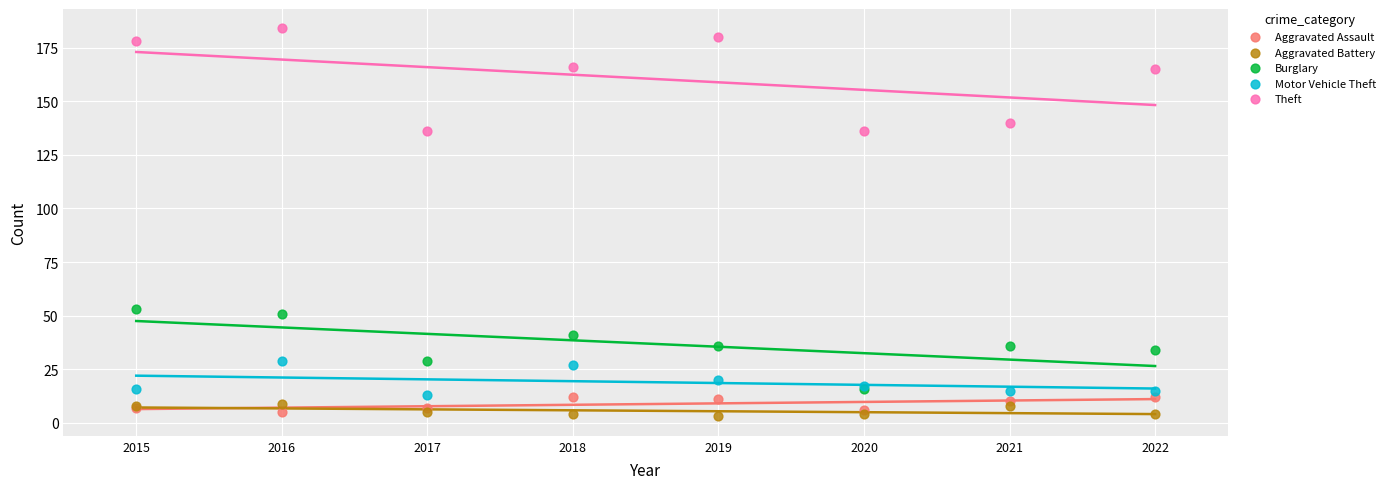

Across all series, what Y value is closest to 93?

53